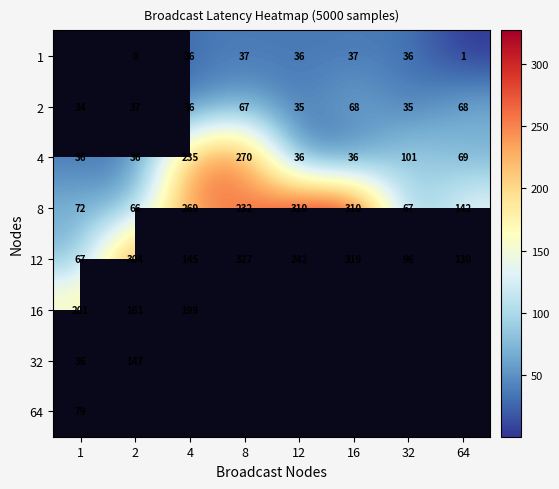

What is the sum of the 2 values at 2 and 64?

105.2